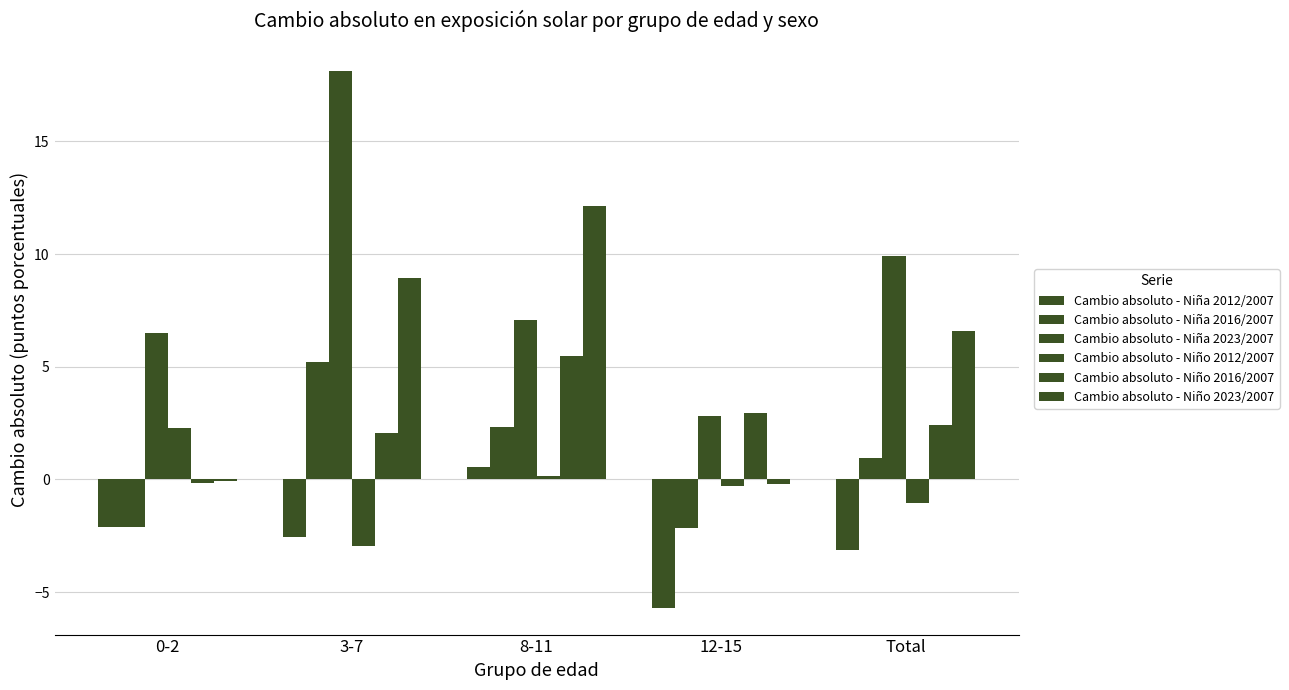

How many series are shown in this chart?

6